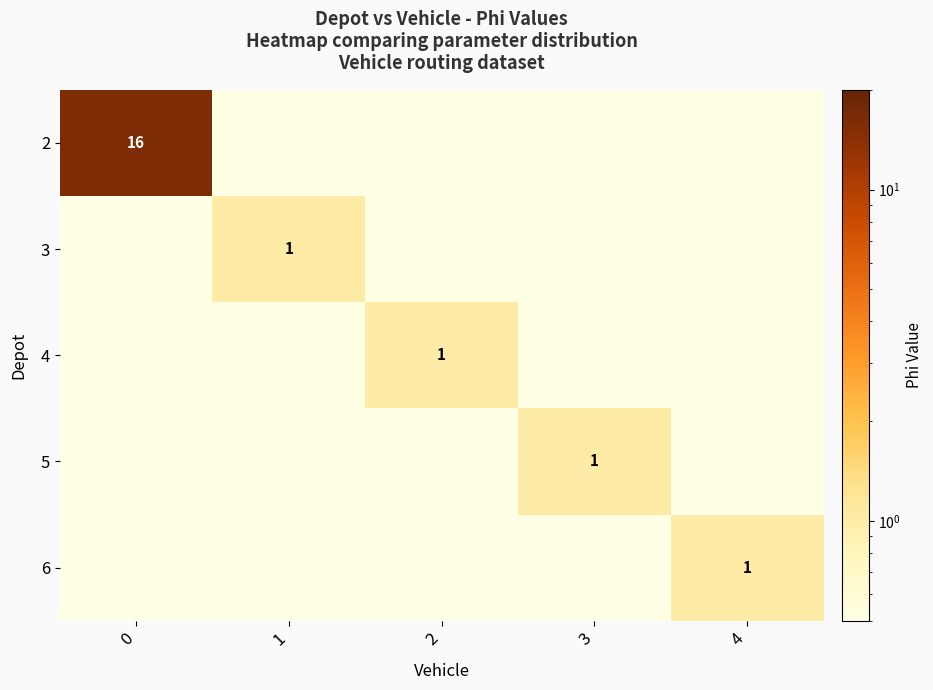

Count the number of data series in this chart.

5